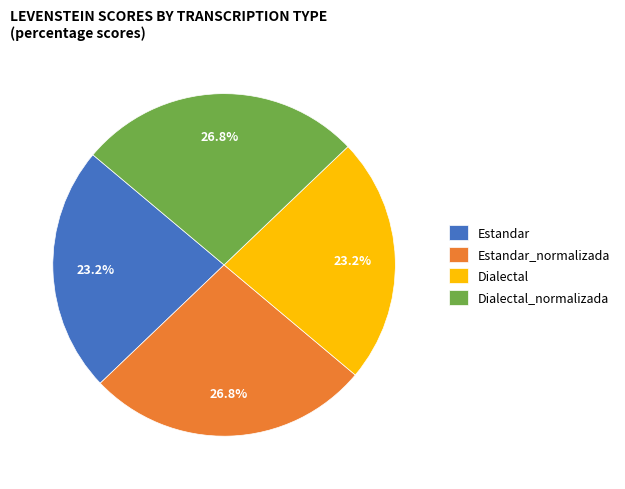

What percentage is NOT represented by Dialectal_normalizada?

73.2%